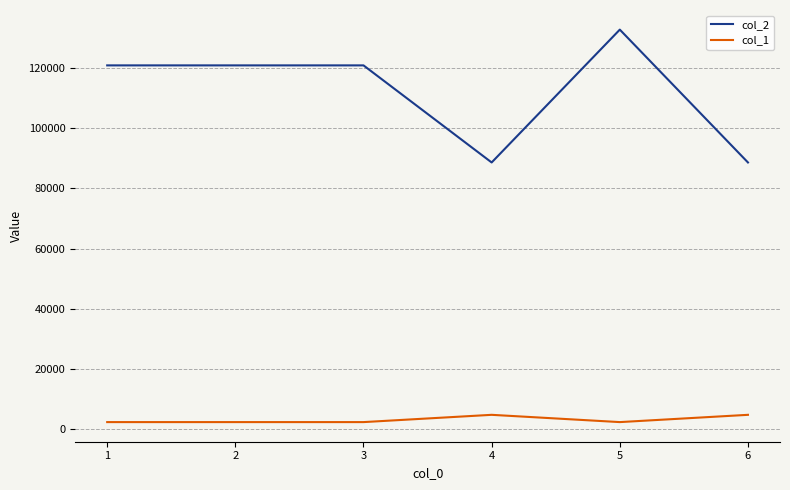

What is the lowest value of the col_1 series?

2288